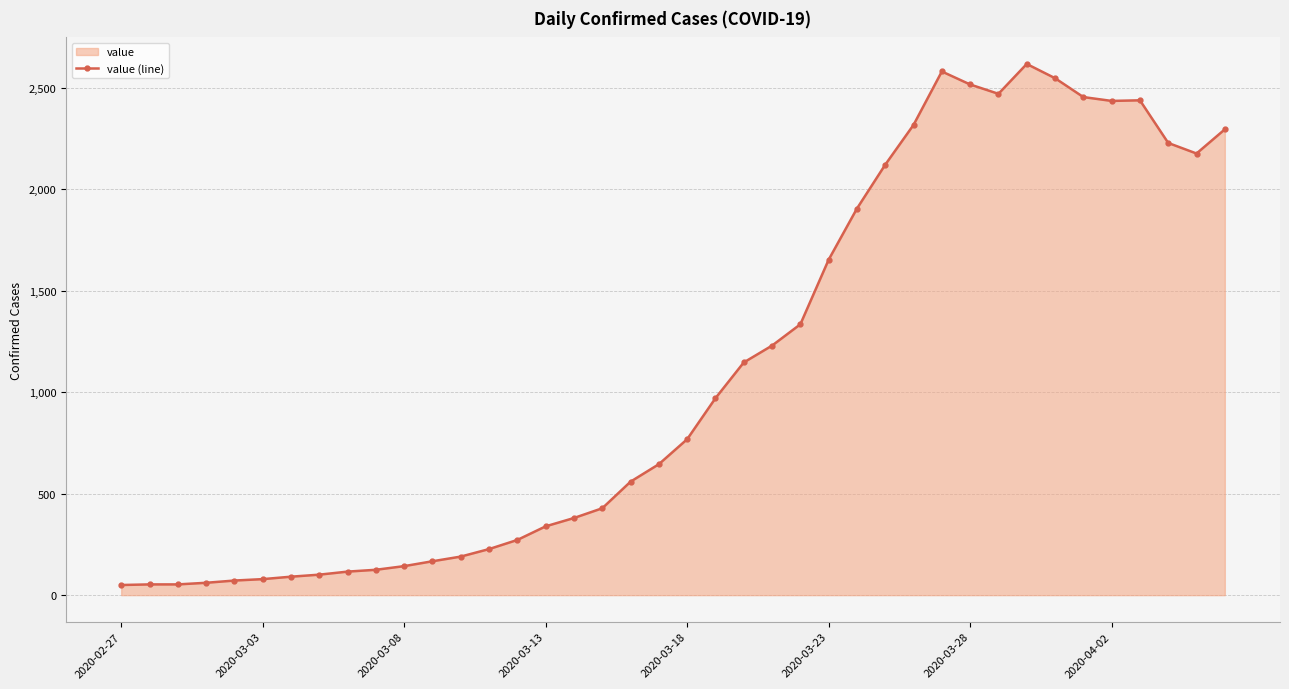

What is the difference between the second highest and minimum values?

2529